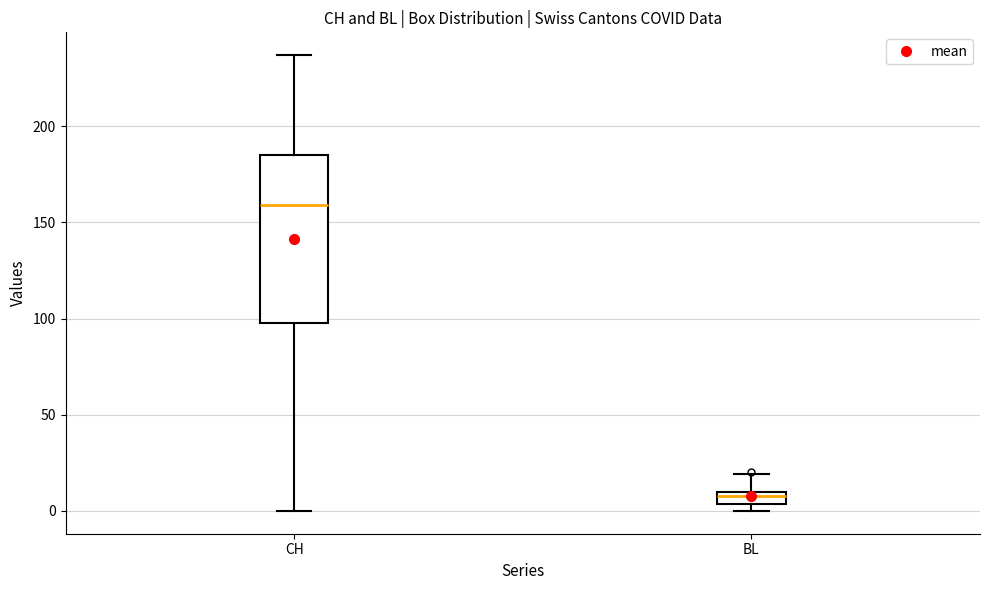

Comparing the boxes themselves (not the whiskers), which one is the tallest?

CH